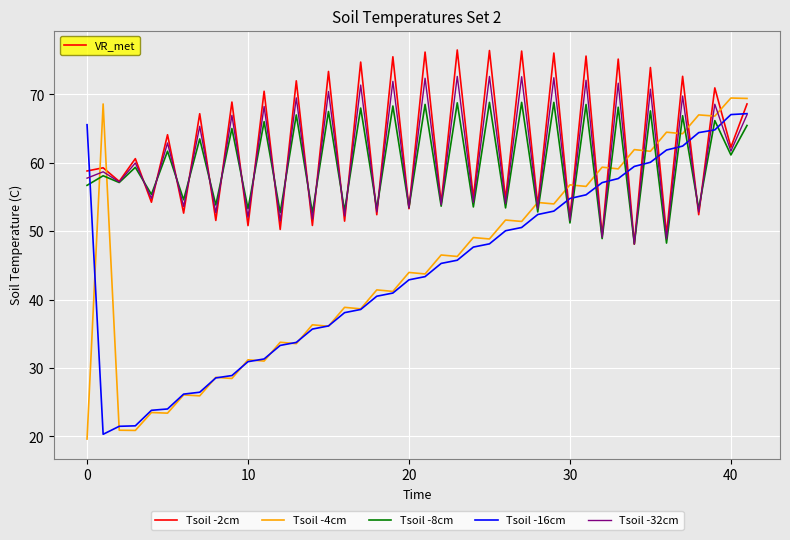

Which series has the largest range (max minus min)?

Tsoil -4cm